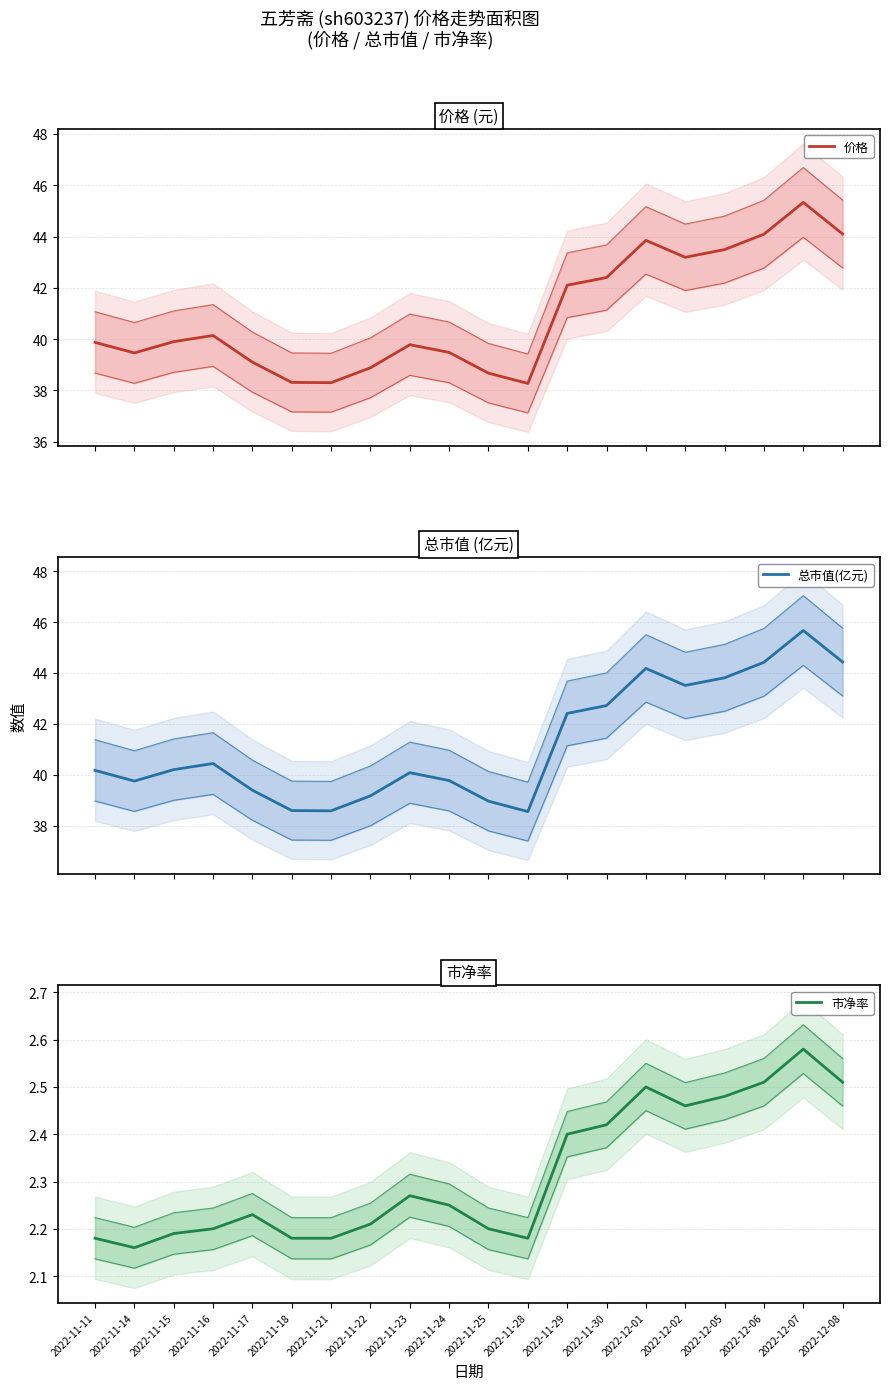

What is the value of the 价格 point at the 7th from the left?

38.3